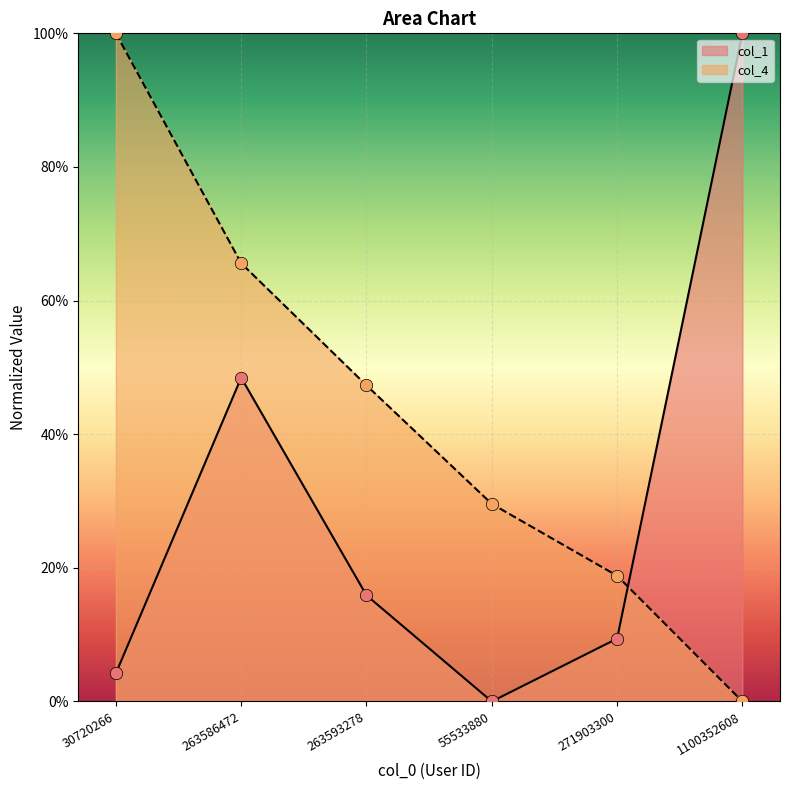

Is the value of col_1 at 30720266 greater than the value of col_4 at 30720266?

No